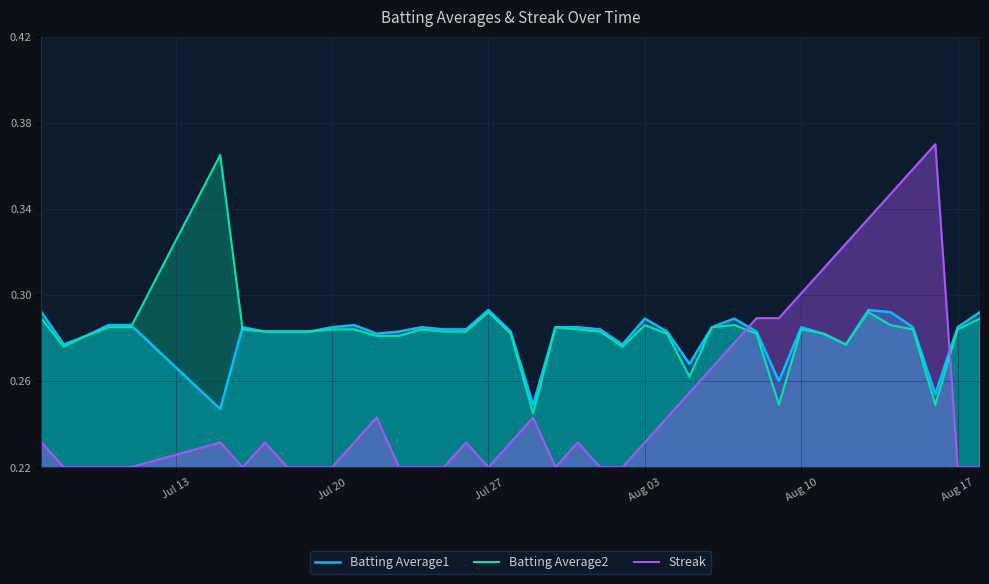

True or false: Batting Average1 and Streak cross at least once.

True